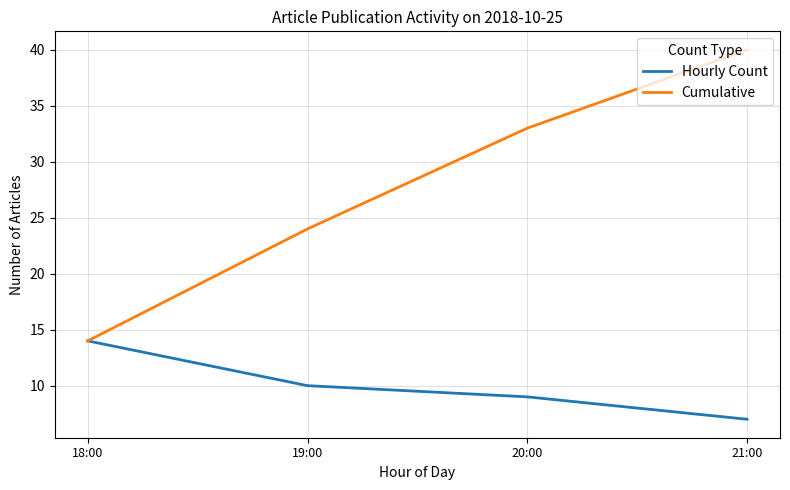

What position from the left is 20:00?

3